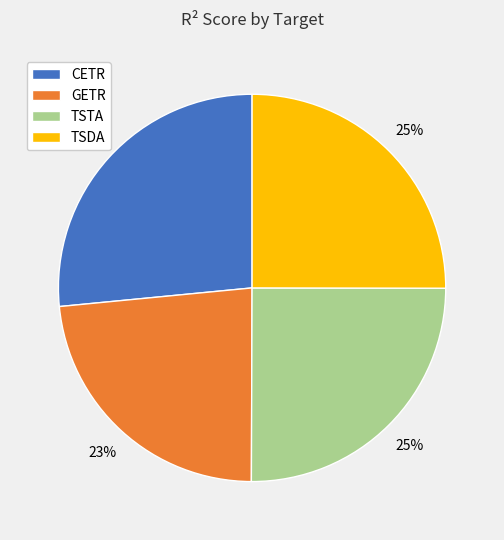

How many slices are in this pie chart?

4